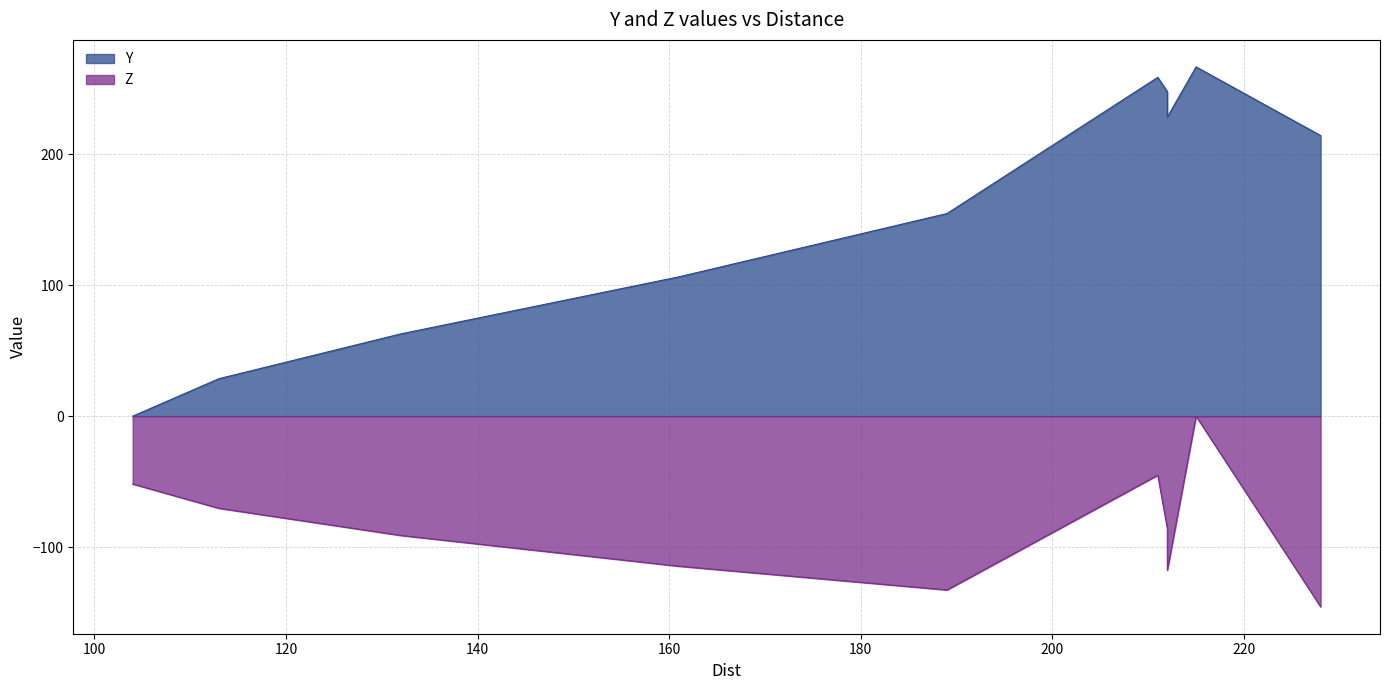

True or false: Z has a value of -62.0 at 189.

False